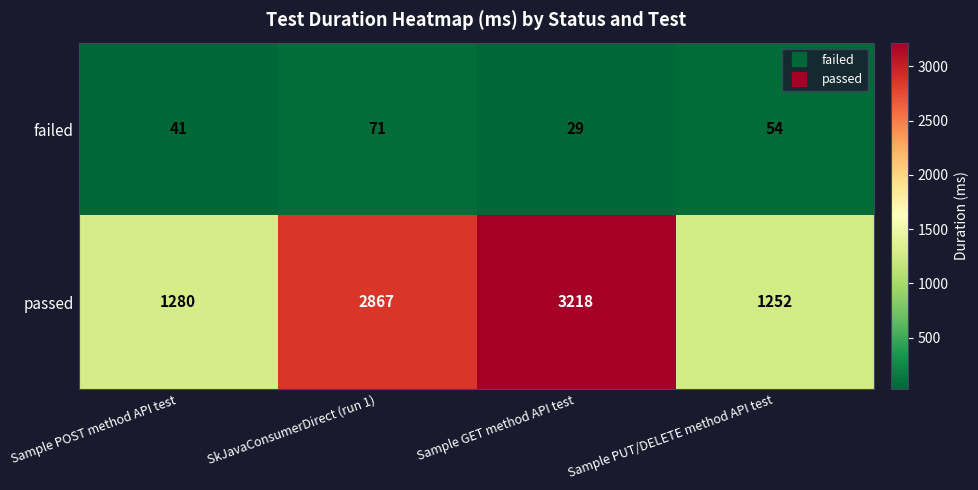

Reading left to right, list all the values displayed in this chart.

failed: Sample POST method API test=41	SkJavaConsumerDirect (run 1)=71	Sample GET method API test=29	Sample PUT/DELETE method API test=54
passed: Sample POST method API test=1280	SkJavaConsumerDirect (run 1)=2867	Sample GET method API test=3218	Sample PUT/DELETE method API test=1252